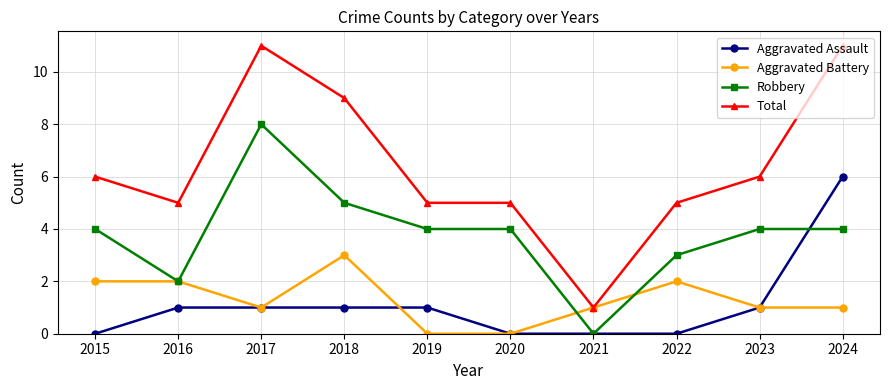

At 2022, list the series in order from largest to smallest.

Total, Robbery, Aggravated Battery, Aggravated Assault